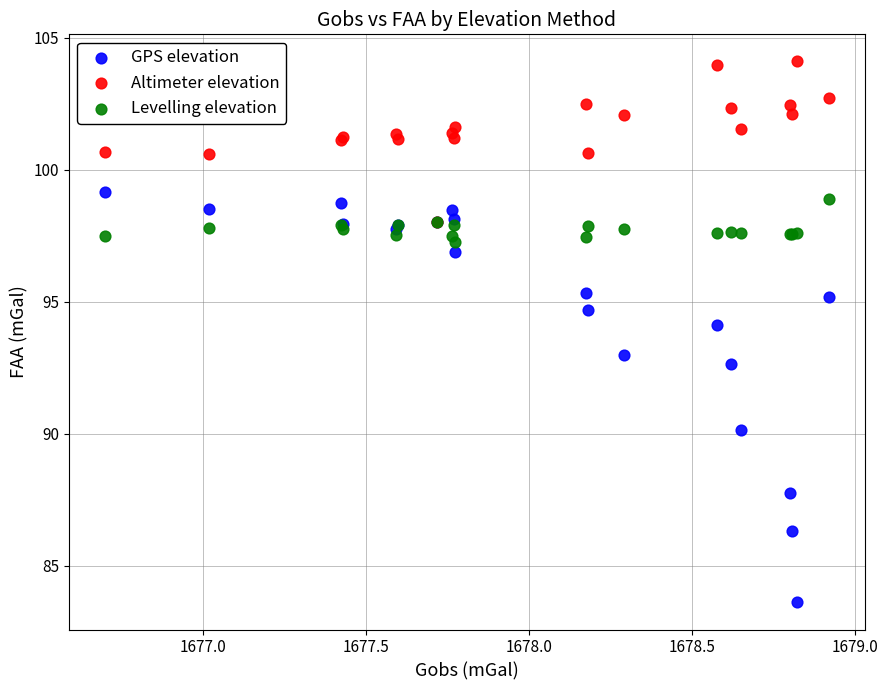

What are all the series names shown in the legend?

GPS elevation, Altimeter elevation, Levelling elevation